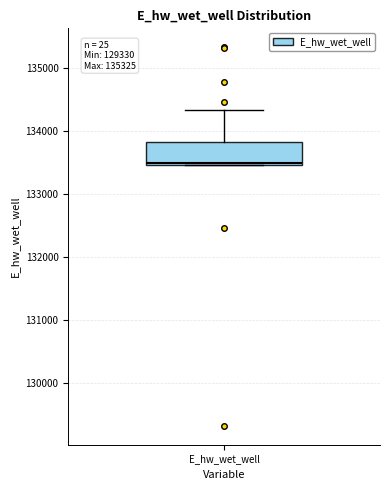

Transcribe this box plot: give where the median line is, the range the box spans, and where the two whiskers end, as read against the y-axis. The values are not printed on the chart, so give them approximately, as read against the axis.

median 133500, box 133500 to 133800, whiskers 133500 to 134300